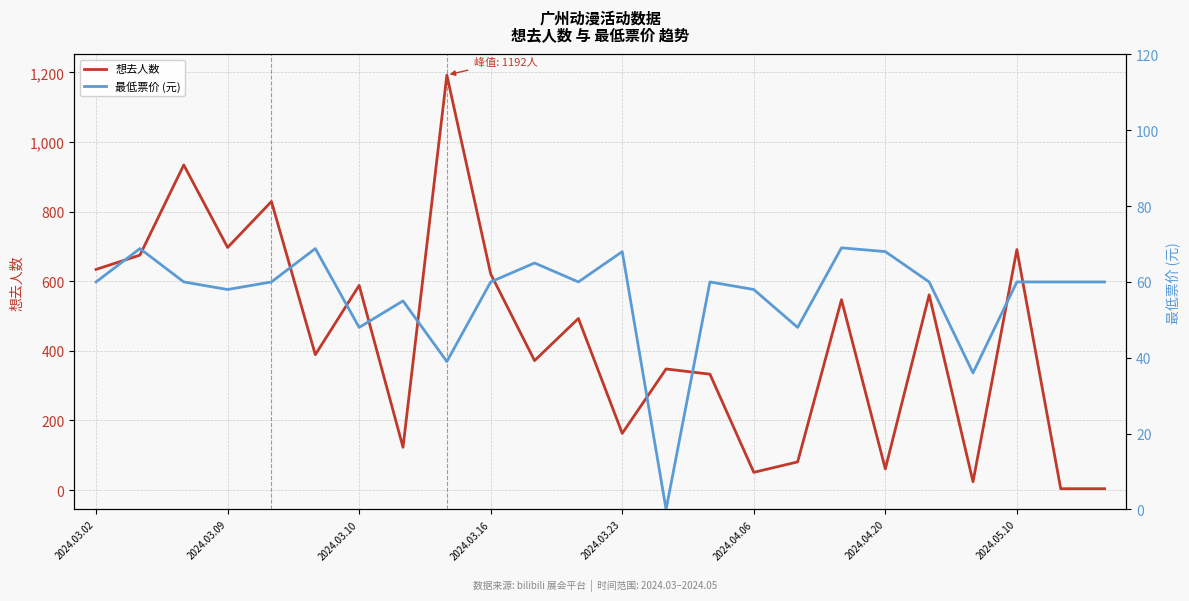

What is the value of the 最低票价 (元) point at the 23rd from the left?

60.0